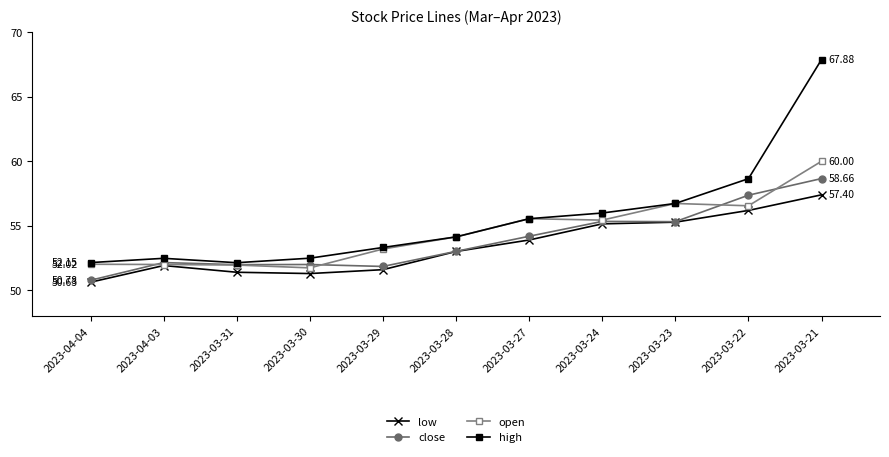

Is this an area chart (filled region under the line)?

No